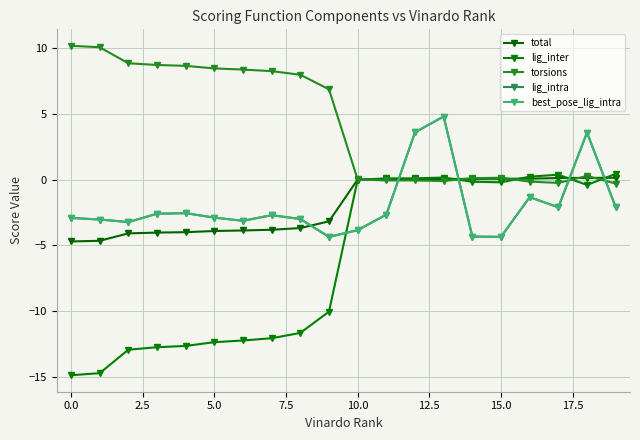

True or false: lig_intra and lig_inter cross at least once.

True